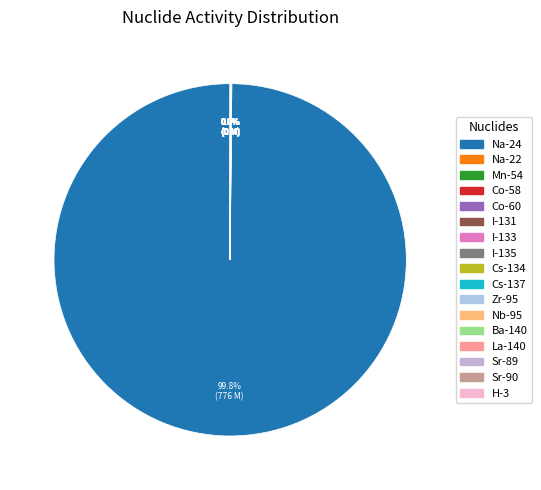

Which slice is the smallest?

Co-60